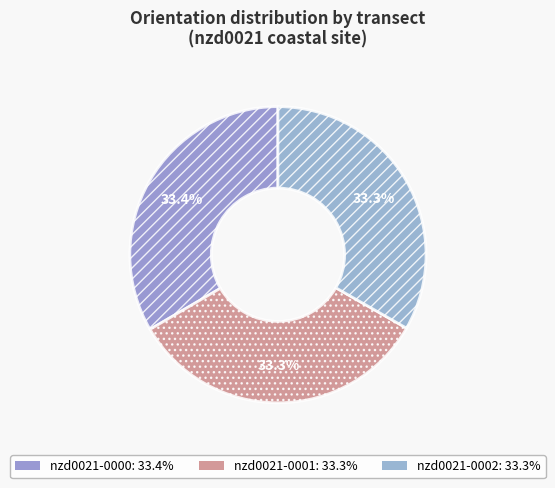

To the nearest percent, what percentage of the pie is nzd0021-0002?

33%